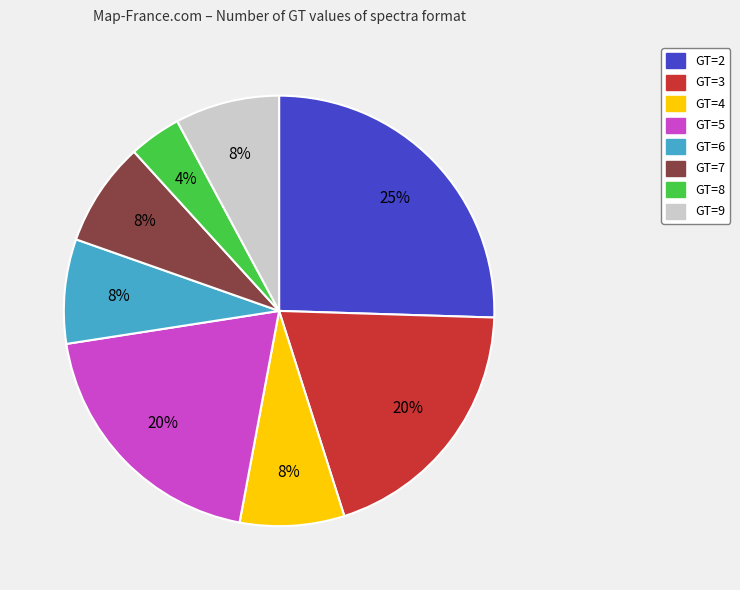

Which category has the biggest portion of the pie?

GT=2